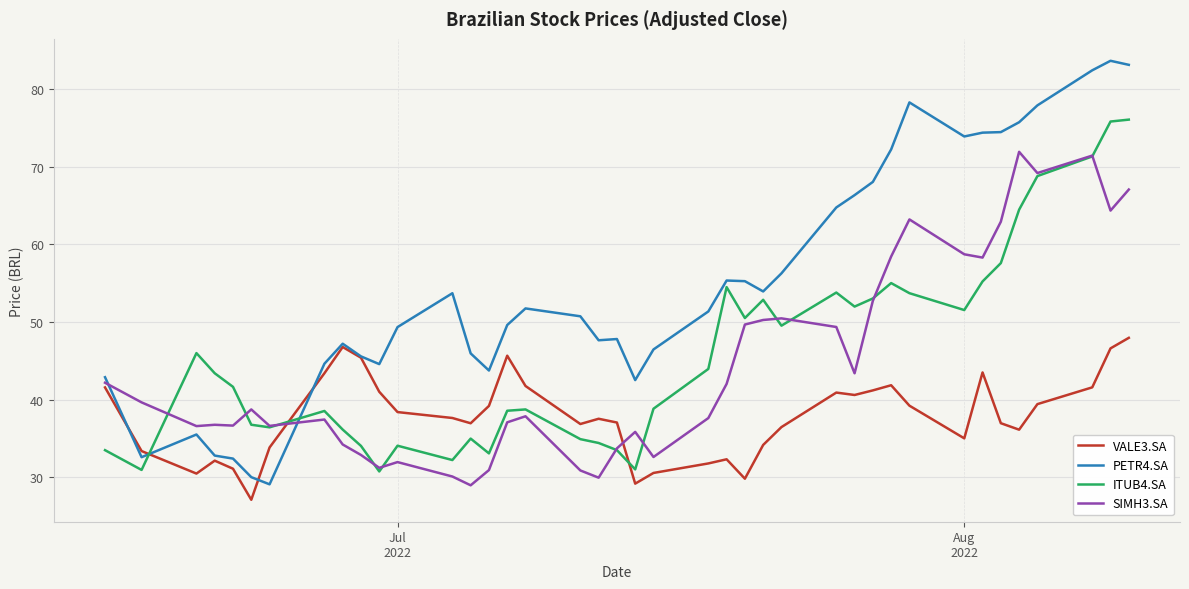

Which series has the largest total across all categories?

PETR4.SA